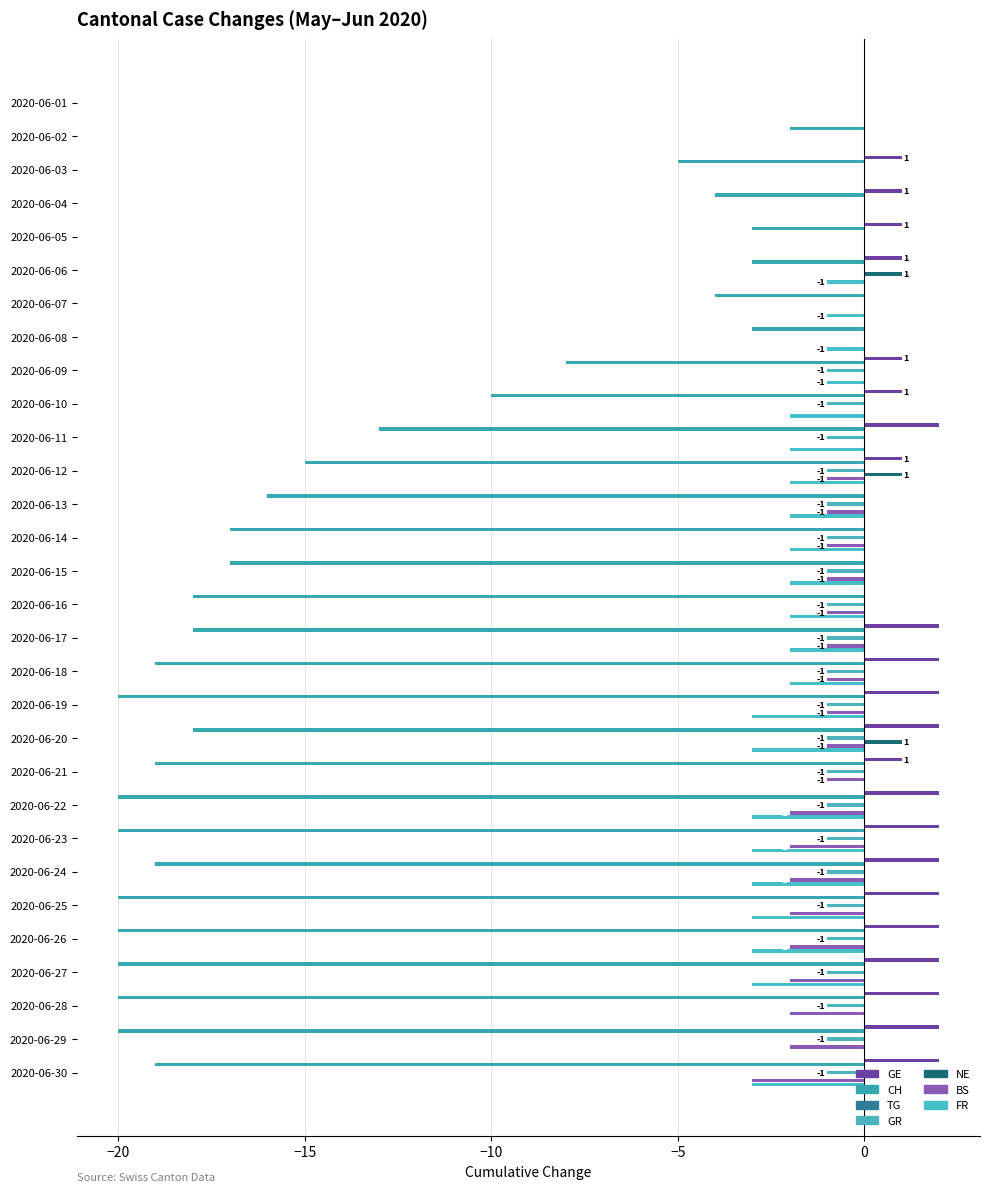

What is the total value across all series at 2020-06-03?

-4